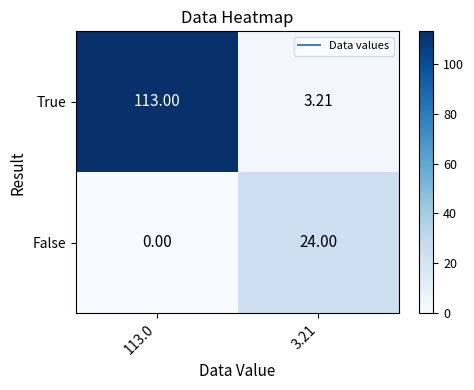

Which series has the largest total across all categories?

True